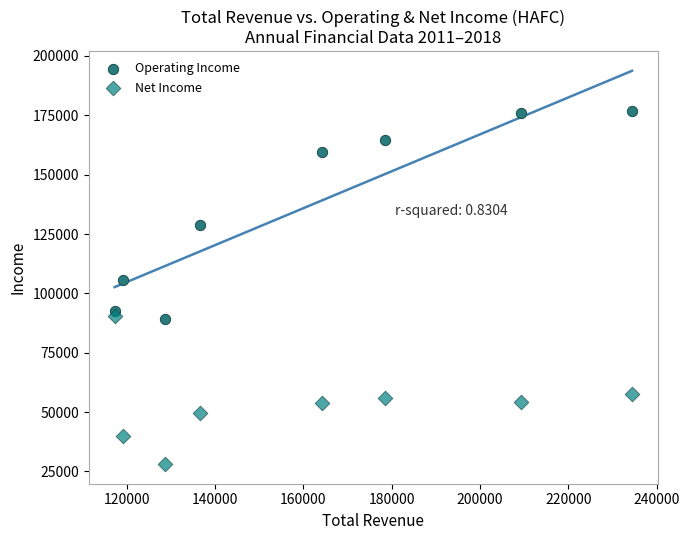

Across all data points, what is the range of Y values (max minus min)?

148900